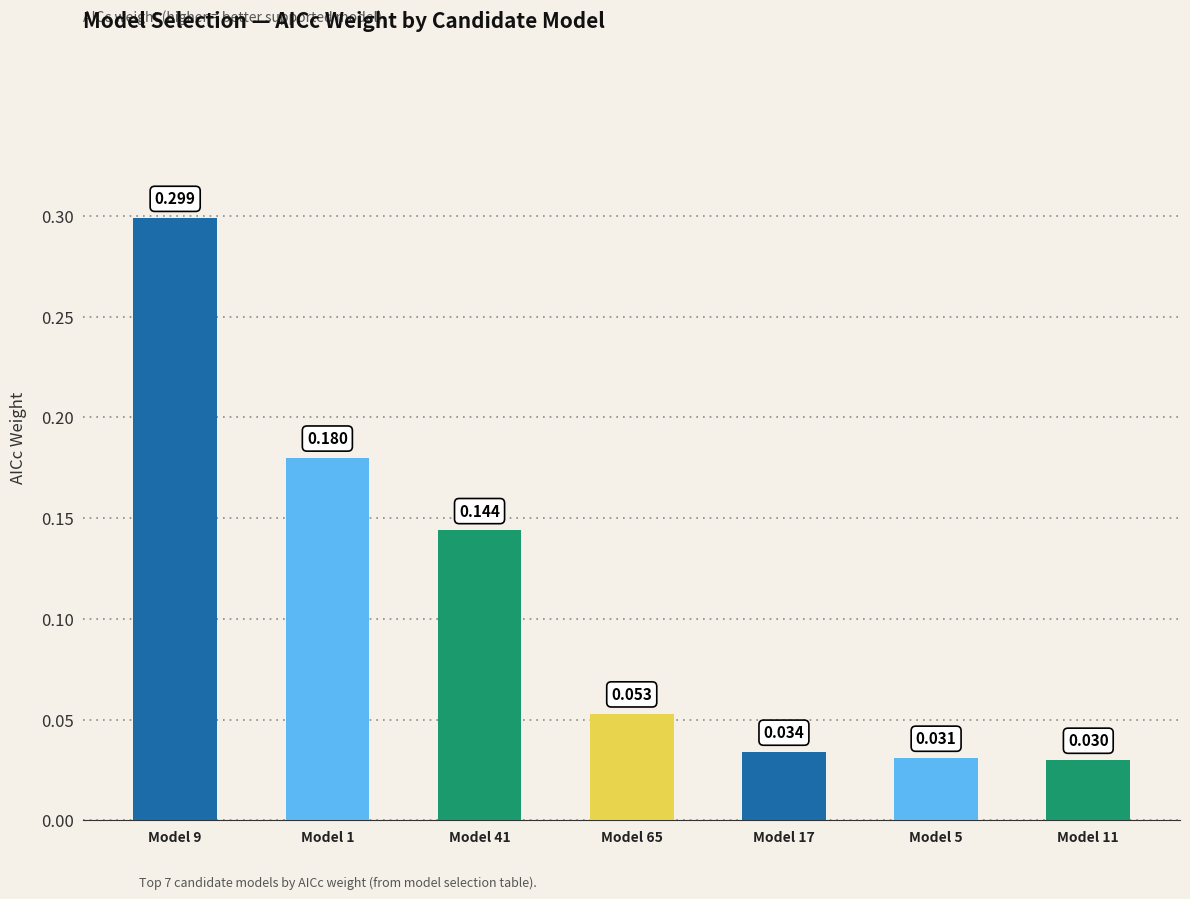

Reading left to right, list all the values displayed in this chart.

Model 9=0.3	Model 1=0.2	Model 41=0.1	Model 65=0.1	Model 17=0.0	Model 5=0.0	Model 11=0.0